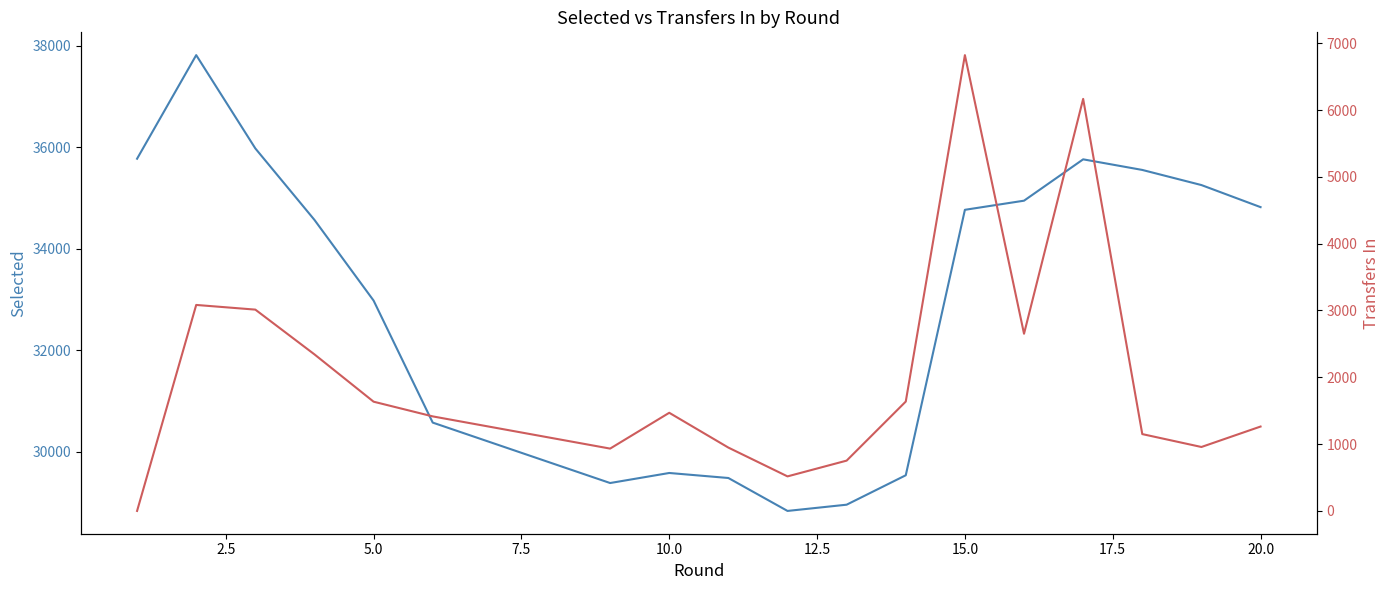

Is it true that transfers_in equals 10357 at 15.0?

False